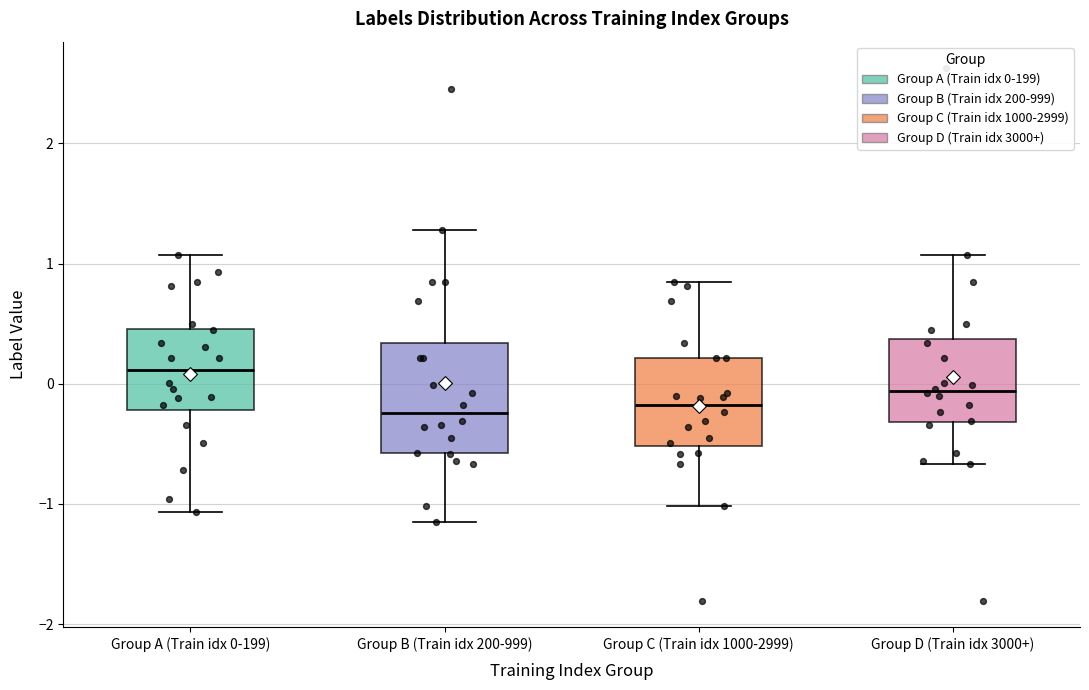

Which box is the tallest, from its lower edge to its upper edge?

Group B (Train idx 200-999)